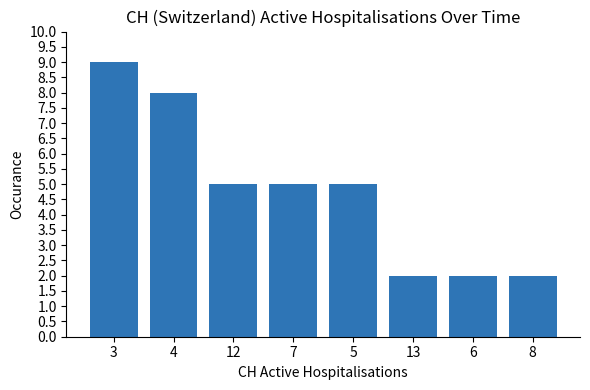

What is the value of the 6th bar from the left?

2